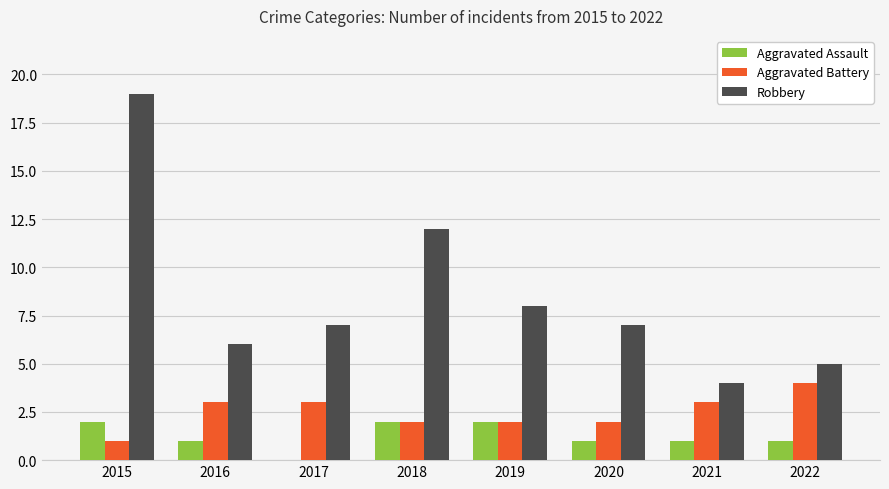

Is the value of Aggravated Battery at 2019 greater than the value of Aggravated Assault at 2021?

Yes